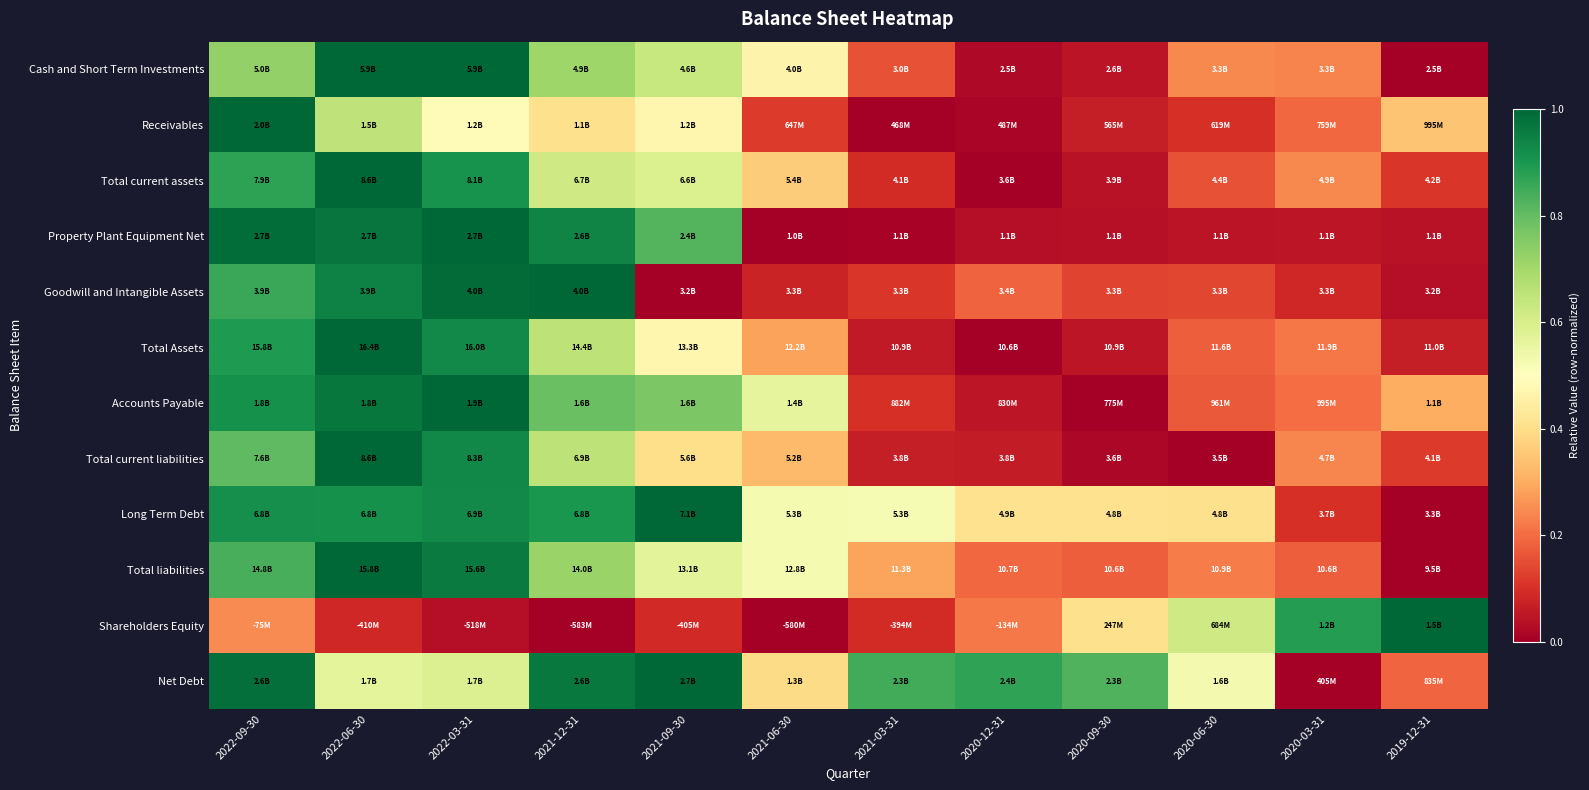

At which category is the sum across all series the highest?

2022-06-30